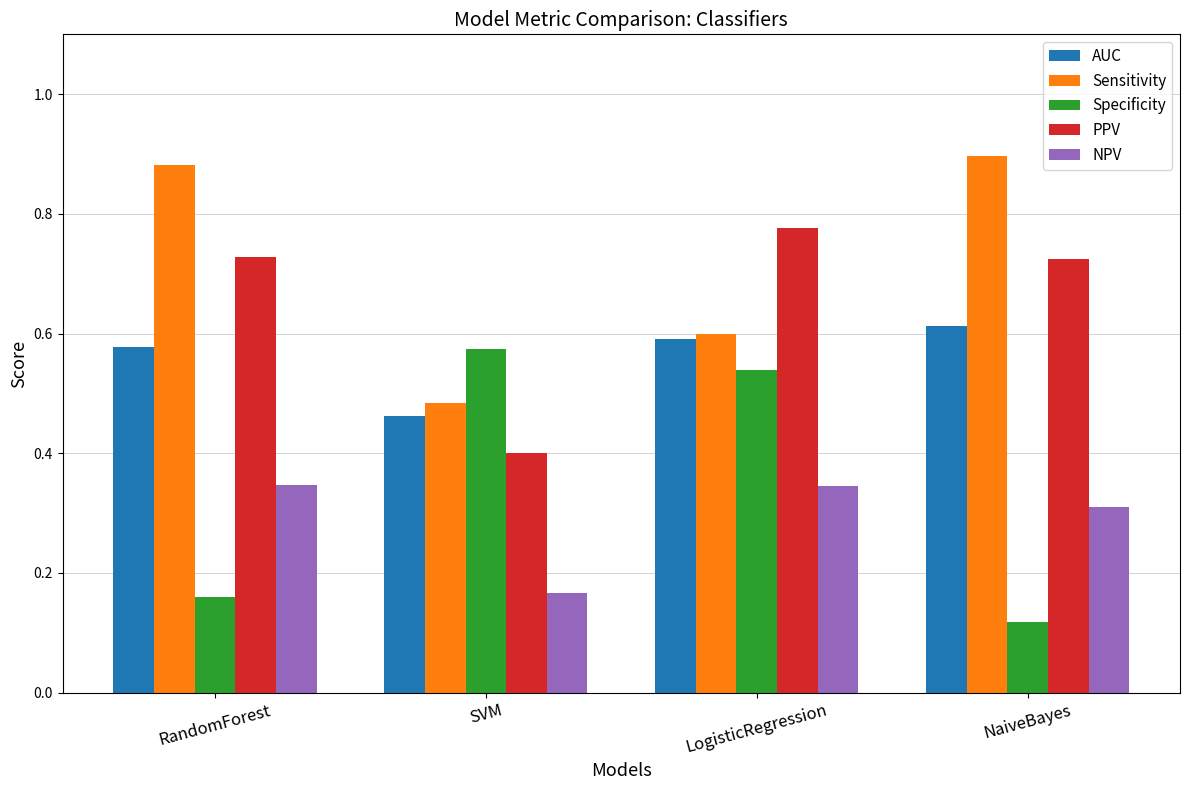

Count the PPV values in the range 0 to 1.

4